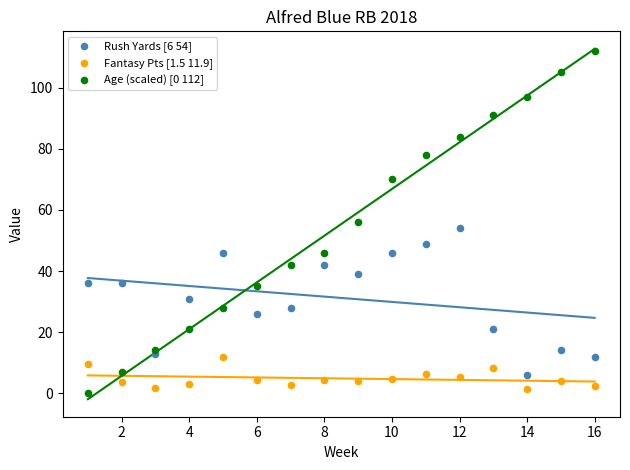

Which series has the largest Y range (max minus min)?

Age (scaled) [0 112]